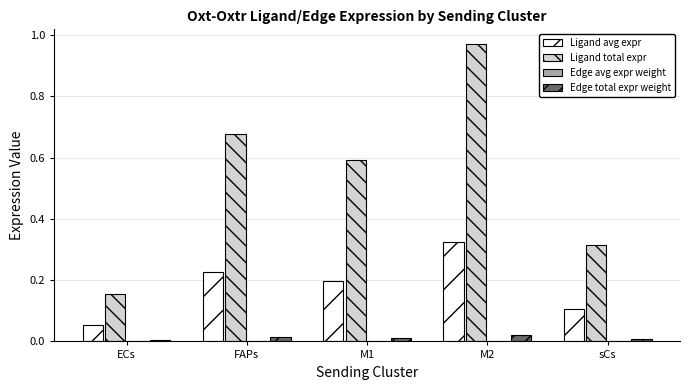

How many groups of bars are there?

5